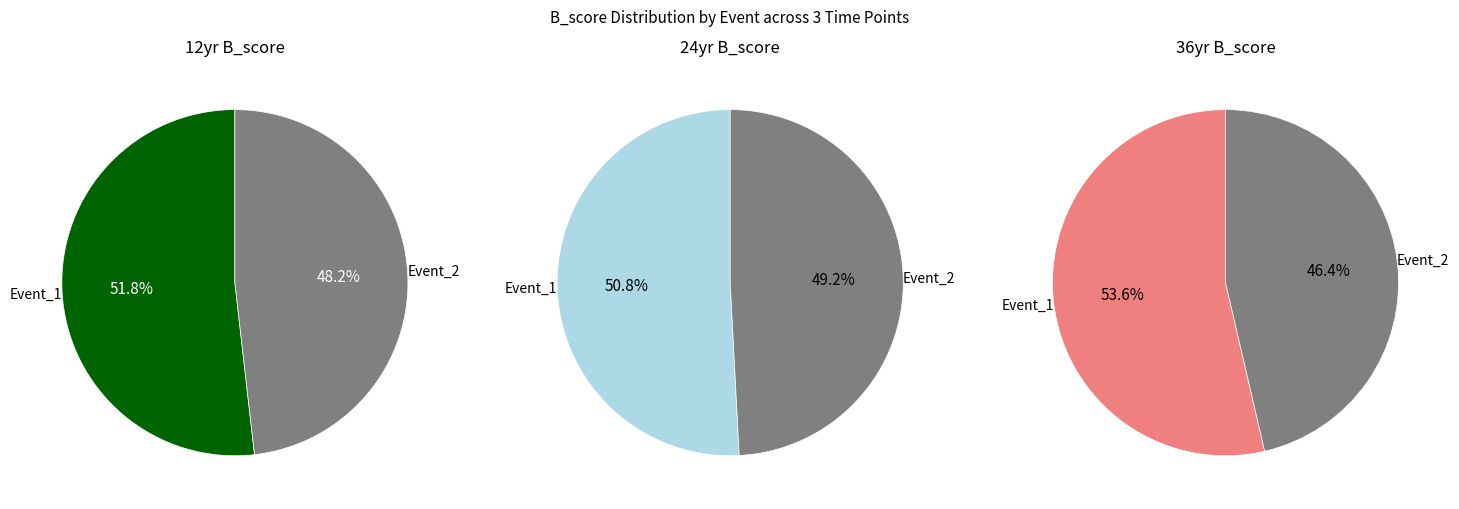

True or false: 36yr B_score accounts for 49% of the total.

False